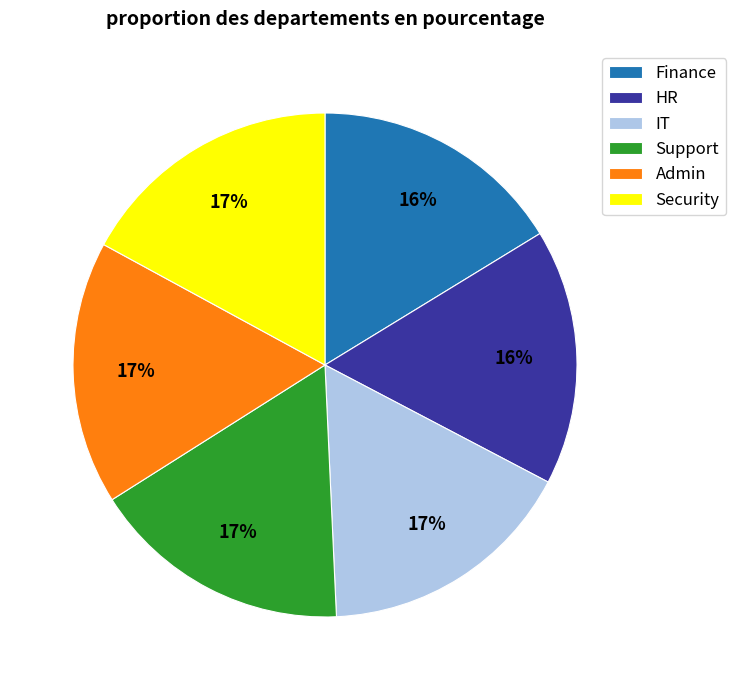

Count the number of slices in the pie.

6